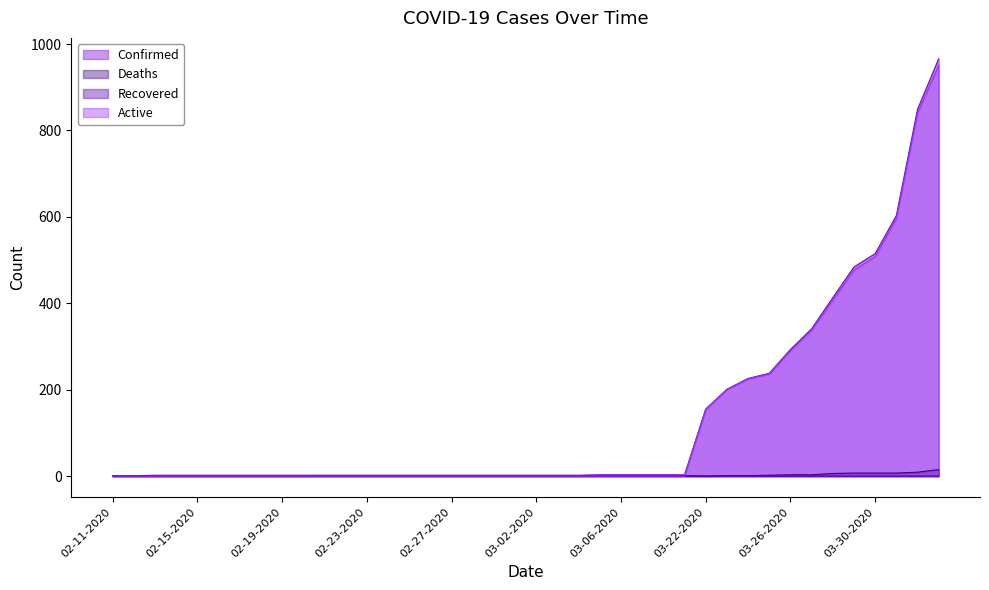

List the labels in order of Active value, largest first.

04-02-2020, 04-01-2020, 03-31-2020, 03-30-2020, 03-29-2020, 03-28-2020, 03-27-2020, 03-26-2020, 03-25-2020, 03-24-2020, 03-23-2020, 03-22-2020, 02-11-2020, 02-12-2020, 02-13-2020, 02-14-2020, 02-15-2020, 02-16-2020, 02-17-2020, 02-18-2020, 02-19-2020, 02-20-2020, 02-21-2020, 02-22-2020, 02-23-2020, 02-24-2020, 02-25-2020, 02-26-2020, 02-27-2020, 02-28-2020, 02-29-2020, 03-01-2020, 03-02-2020, 03-03-2020, 03-04-2020, 03-05-2020, 03-06-2020, 03-07-2020, 03-08-2020, 03-09-2020